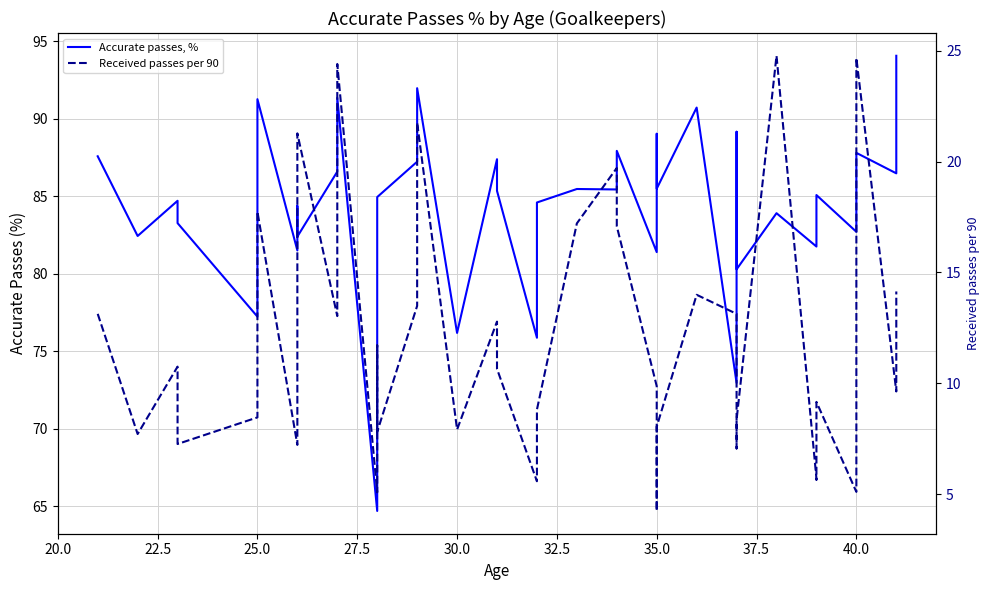

What is the difference between the maximum and minimum values in the Accurate passes, % series?

29.4